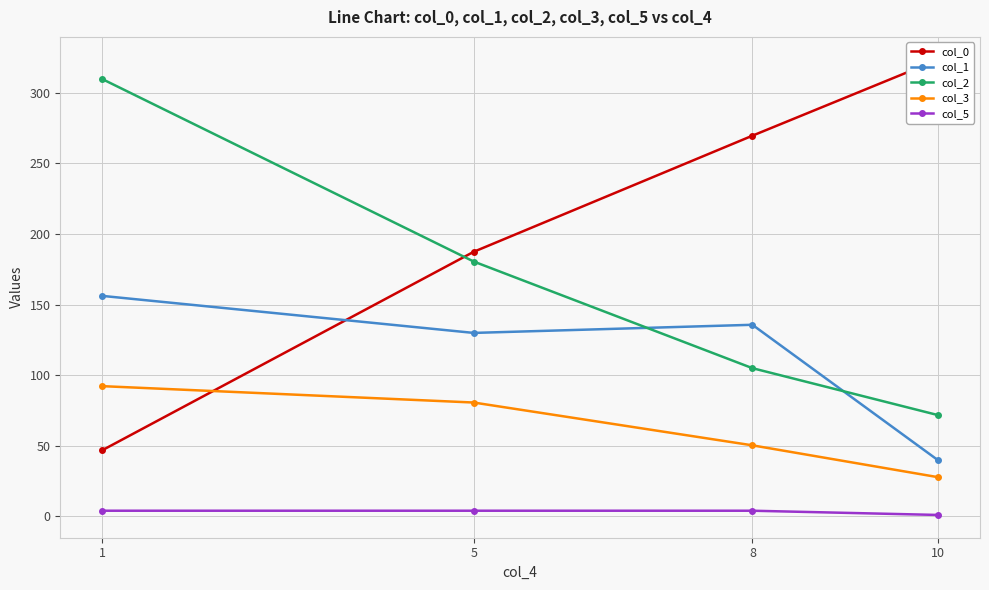

At how many categories does at least one series exceed 295?

2